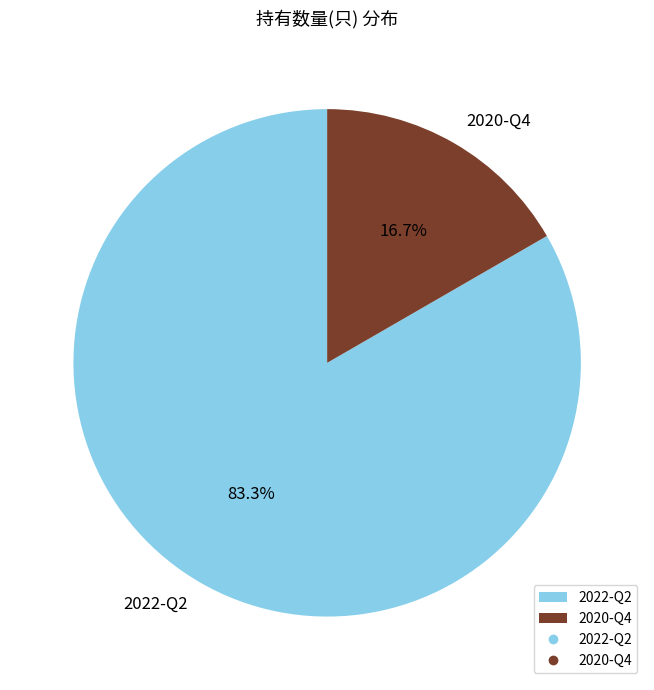

How much of the chart is everything except 2020-Q4?

83.3%